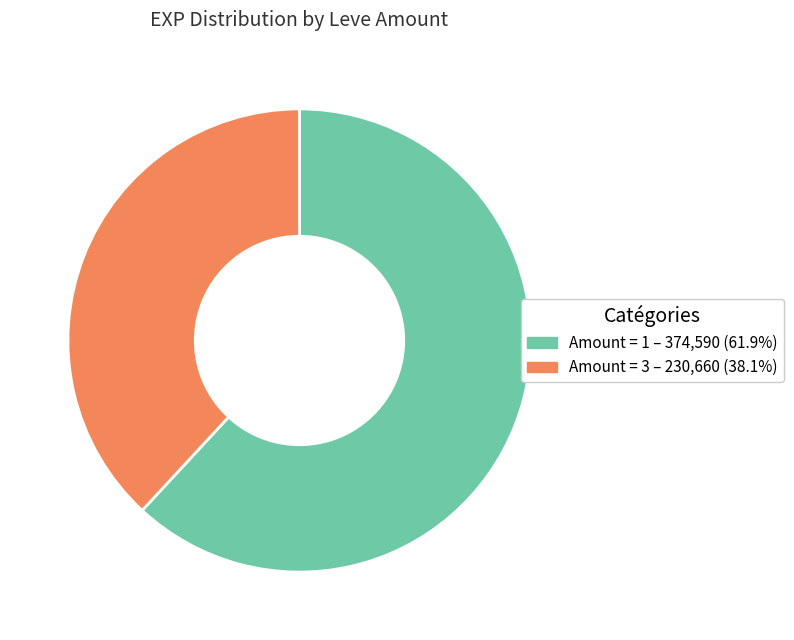

Is there a majority slice in this chart?

Yes